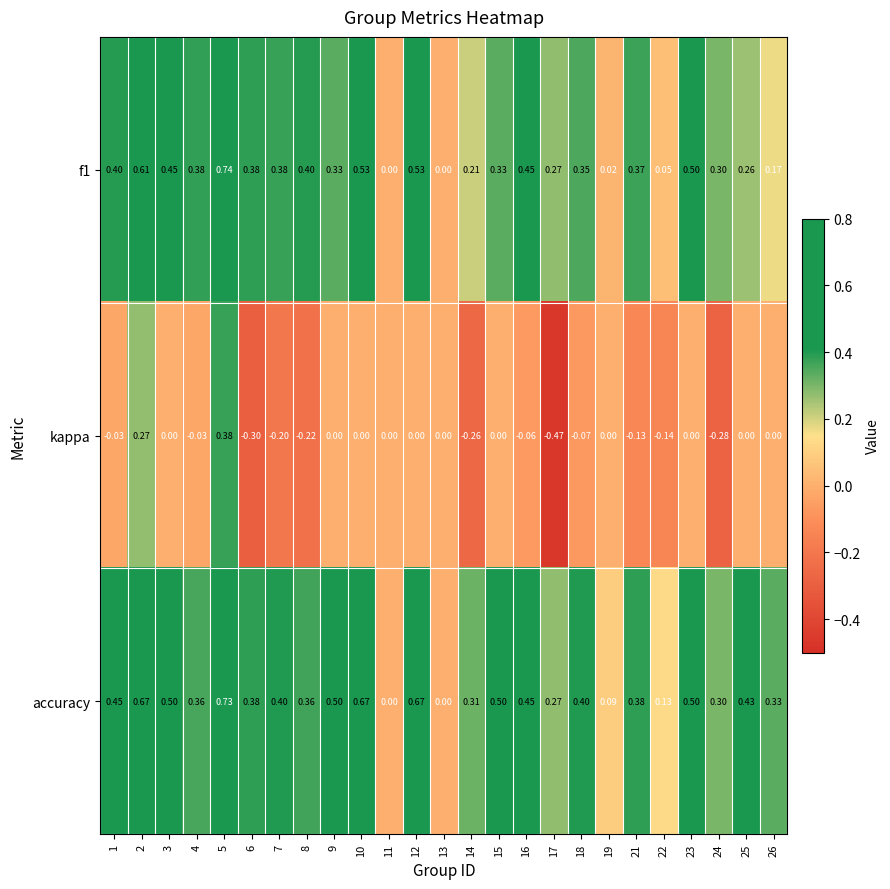

Which series changed the most between 8 and 12?

accuracy